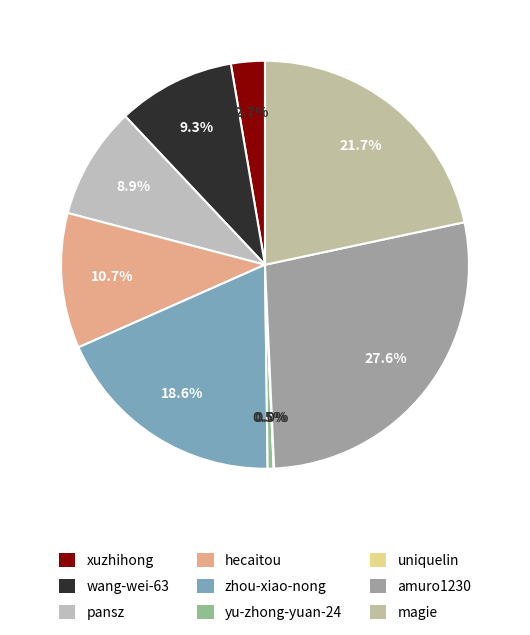

The xuzhihong slice represents 3% of the pie. True or false?

True